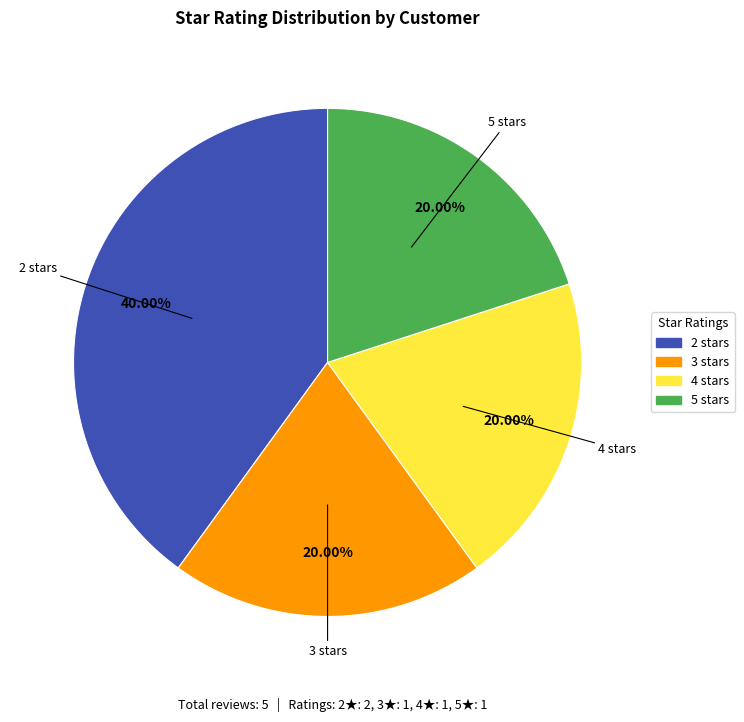

Is there any slice that represents more than half of the pie?

No